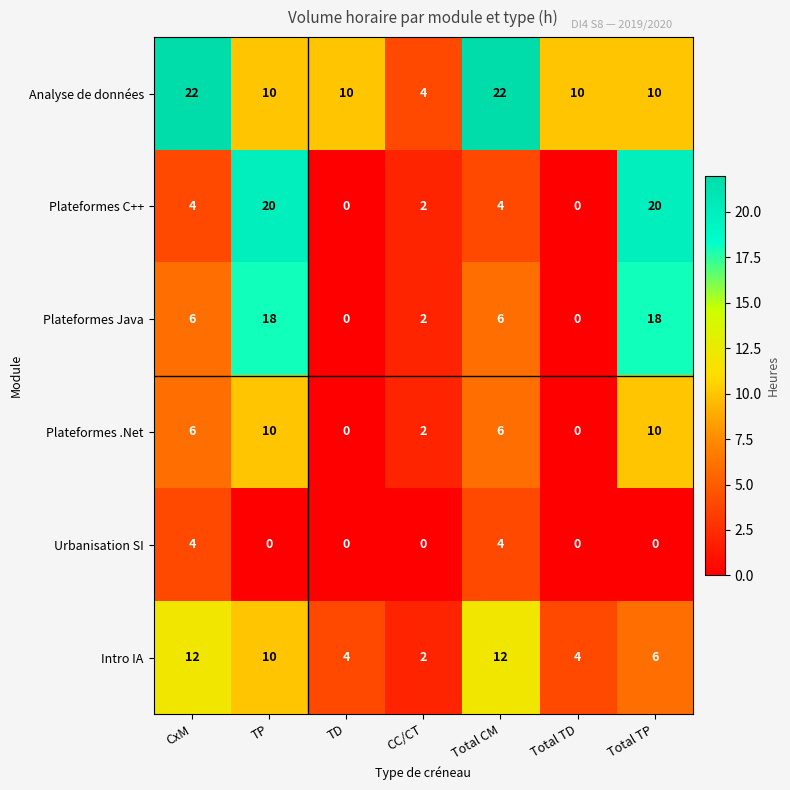

The value of Plateformes Java at CxM is 6. True or false?

True